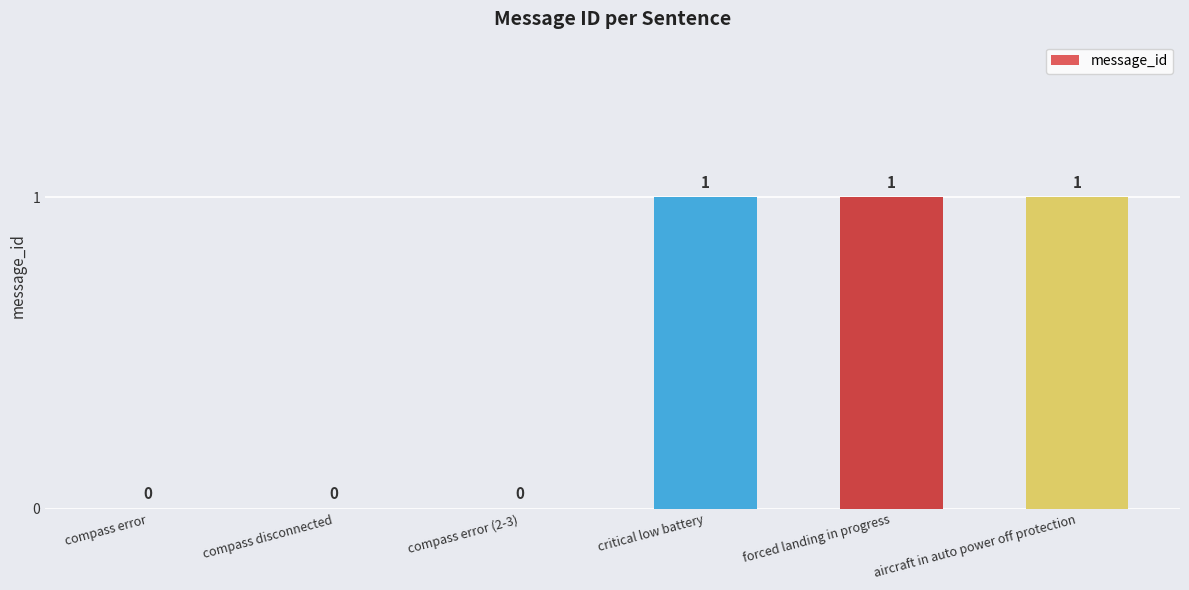

How many categories are shown in the chart?

6